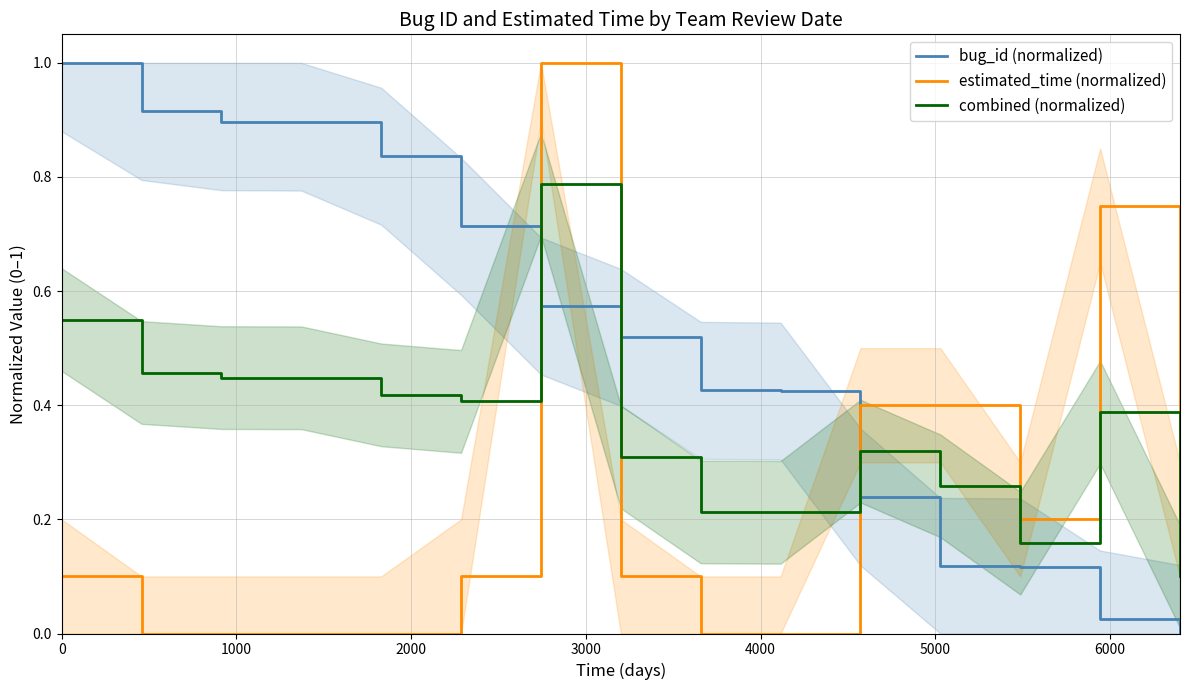

What is the maximum value for bug_id (normalized)?

1.0